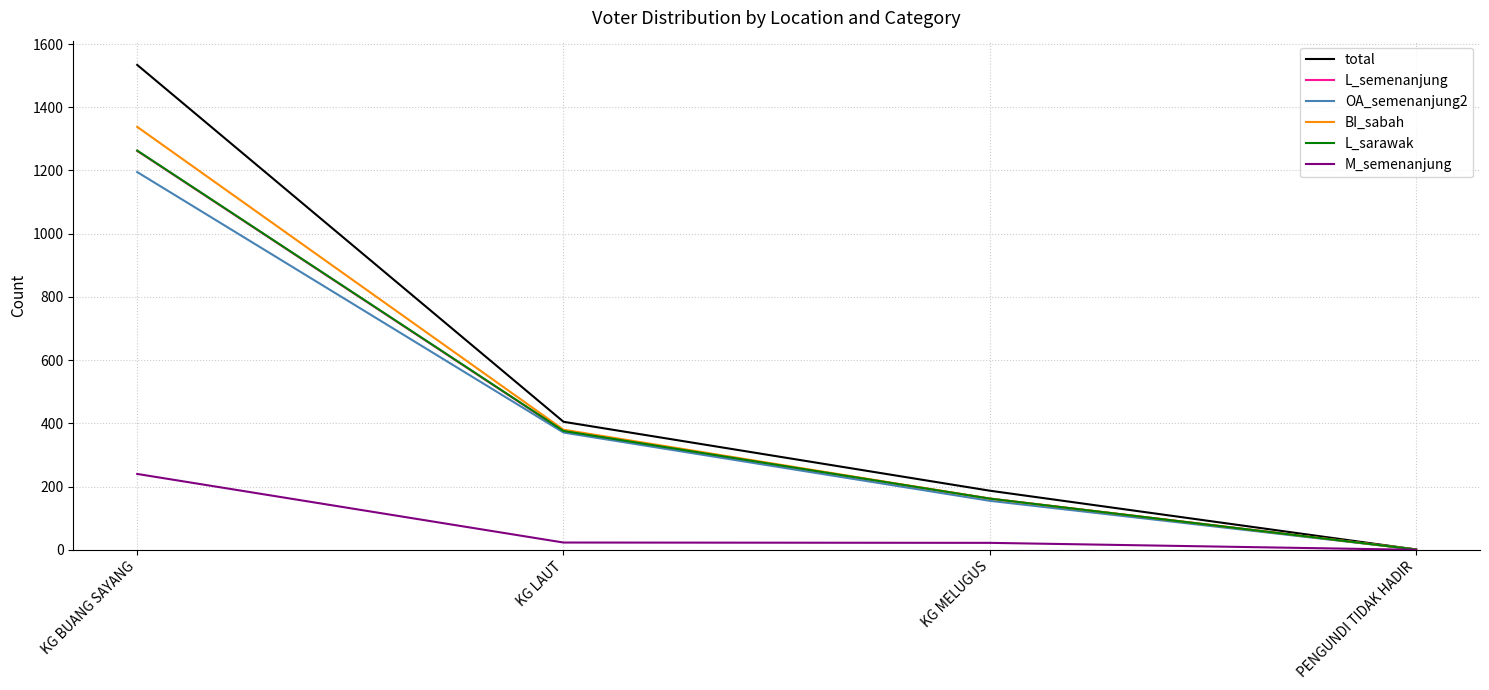

True or false: total has more than 0 interior local peaks.

False